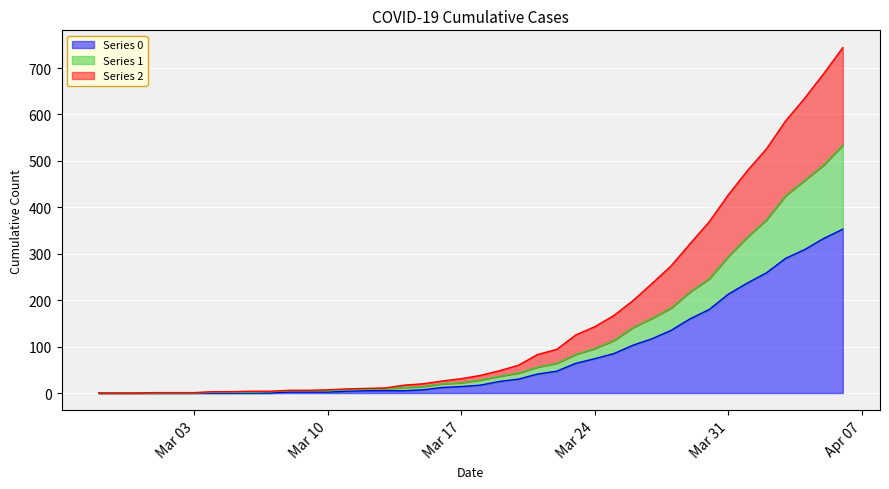

Where is 1 nearest to the value 267?

2020-03-30